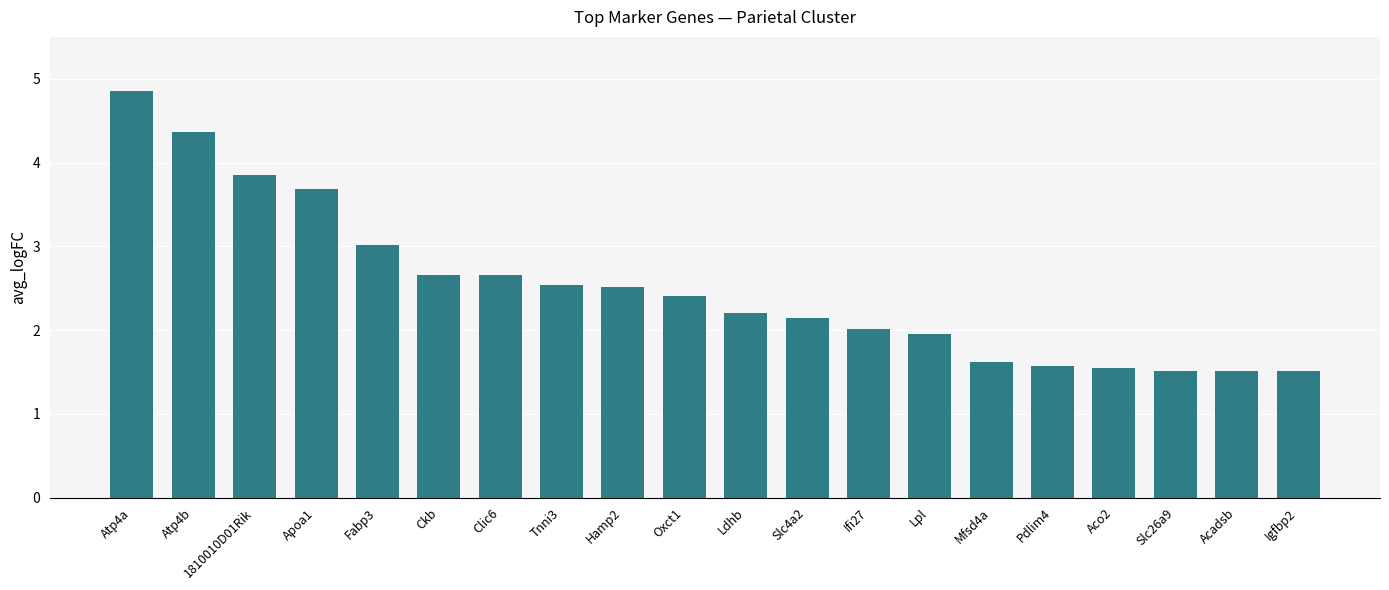

The chart shows a value of 5.6 at Apoa1. True or false?

False